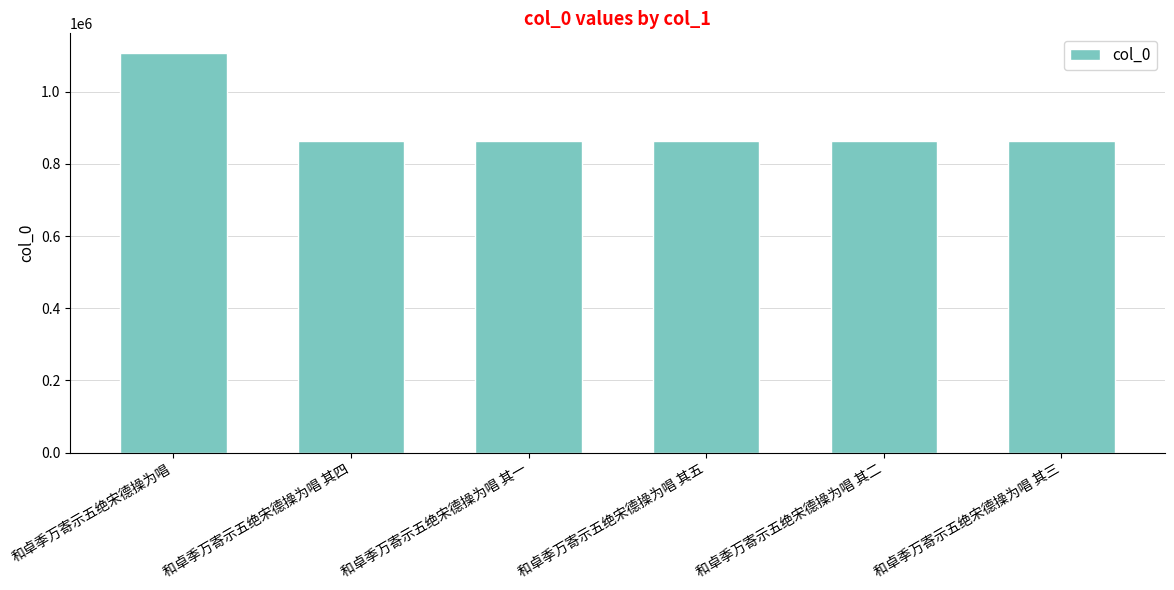

Does the chart contain stacked bars?

No